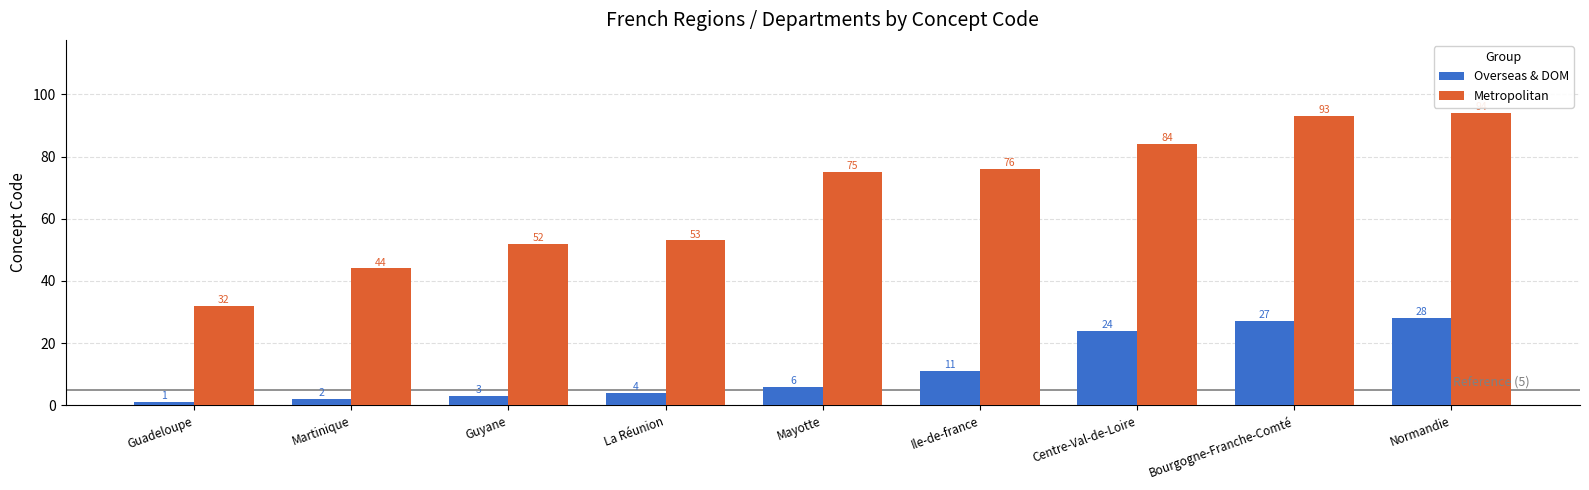

Count the number of categories in the chart.

9